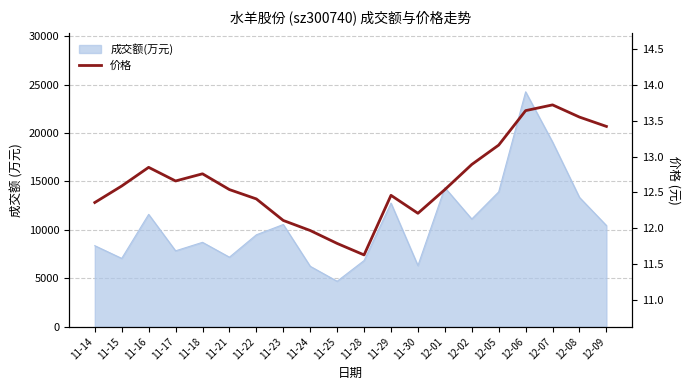

What is the label of the 15th point from the right?

11-21